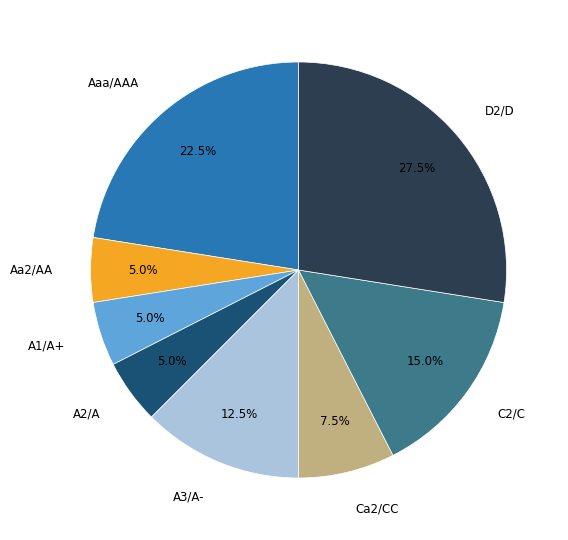

To the nearest percent, what percentage of the pie is A2/A?

5%